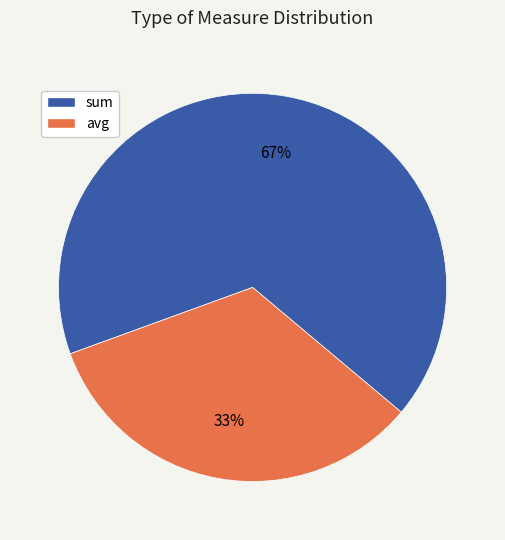

Which category has the biggest portion of the pie?

sum